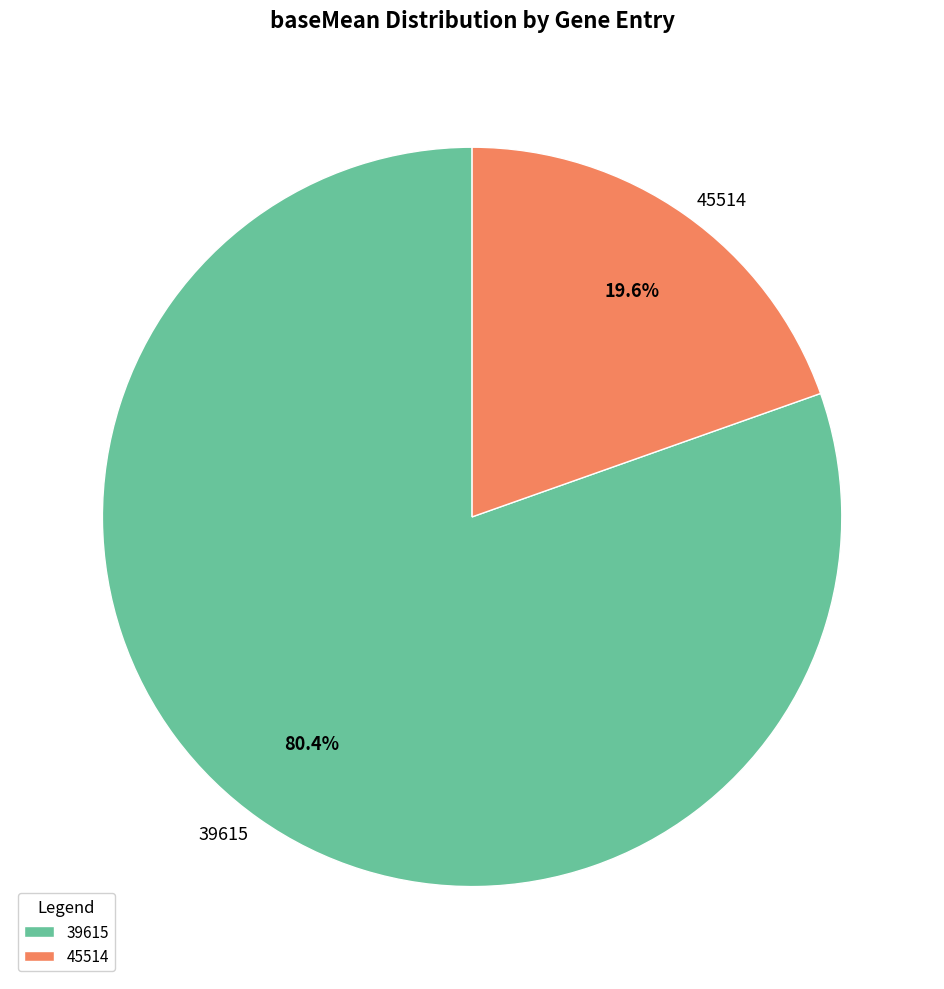

To the nearest percent, what percentage of the pie is 39615?

80%